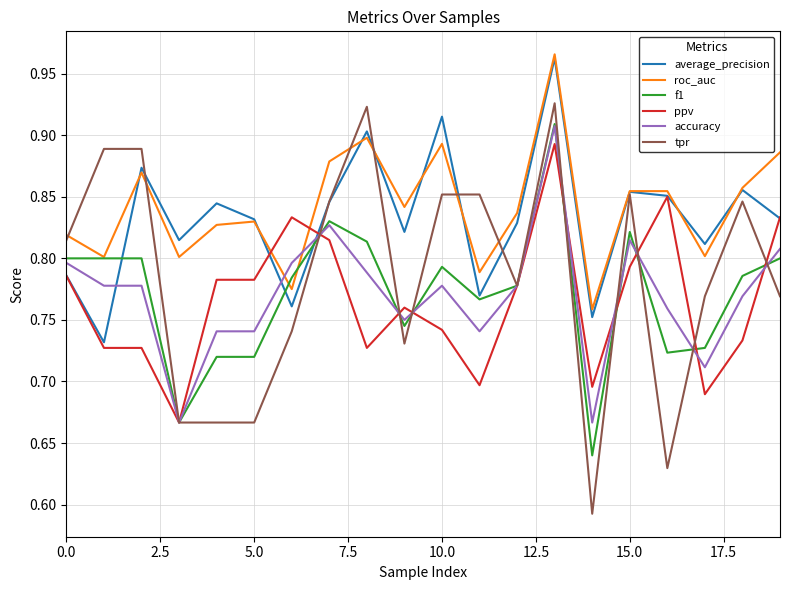

How many times do average_precision and accuracy cross each other?

3